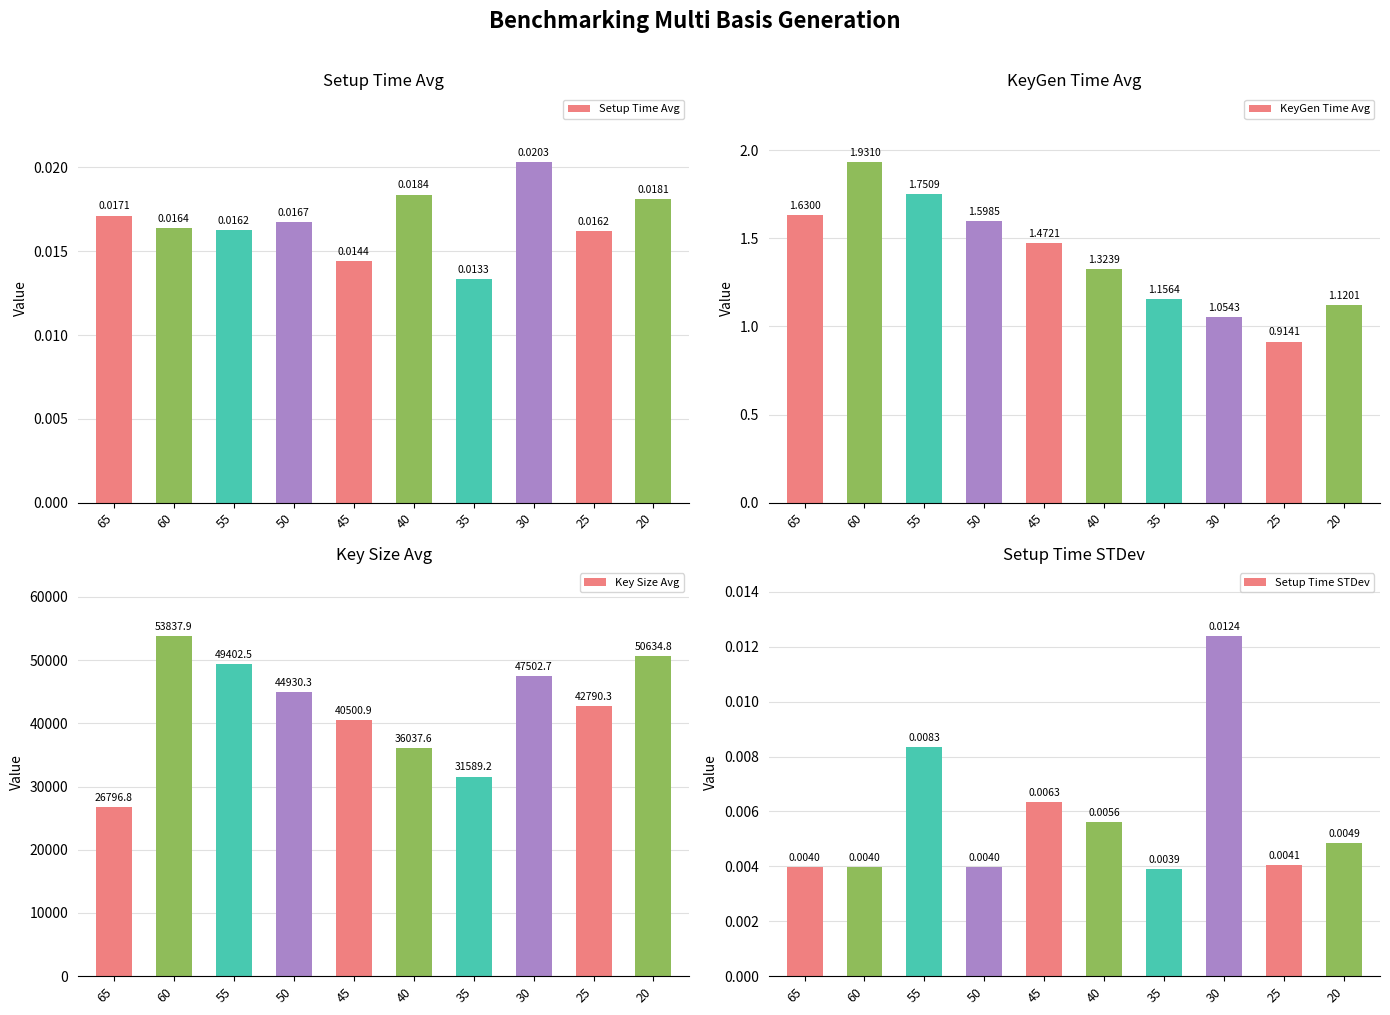

Is it true that Setup Time Avg equals 0.0 at 35?

False